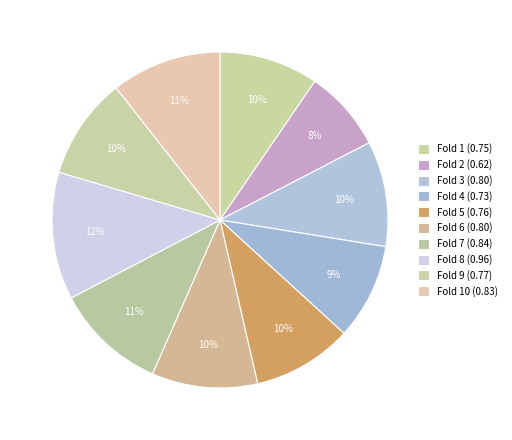

How many slices are in this pie chart?

10